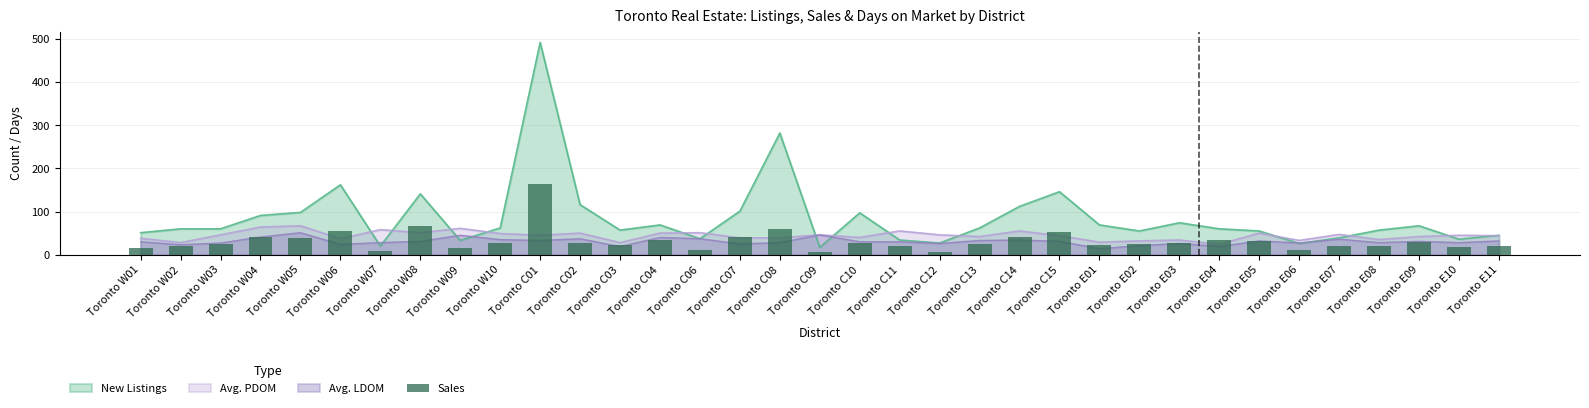

Which category has the lowest value across all series?

Toronto C12